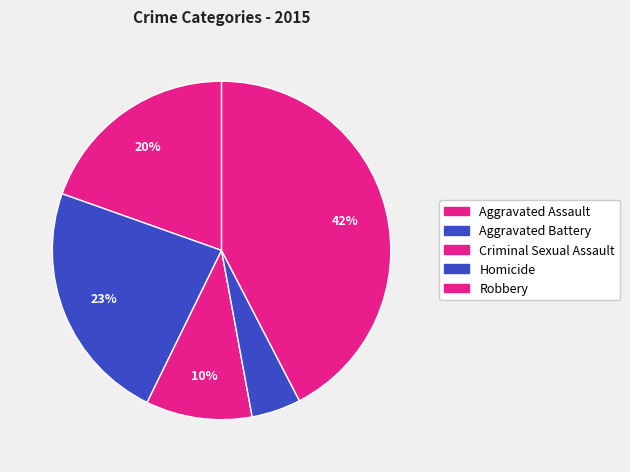

Does Criminal Sexual Assault represent more than half of the total?

No